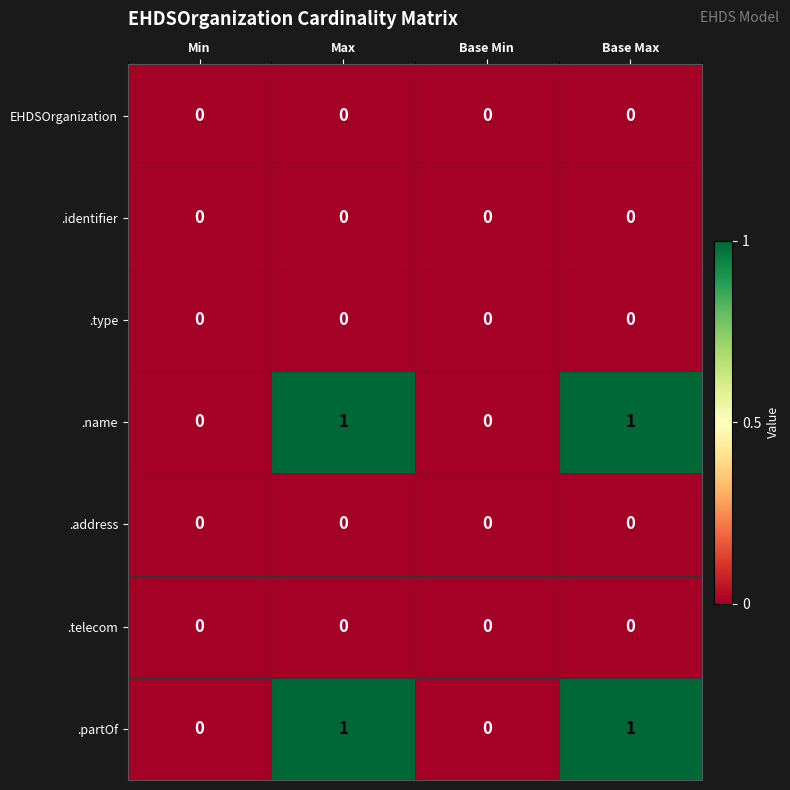

True or false: .type has a value of 0 at Base Max.

True